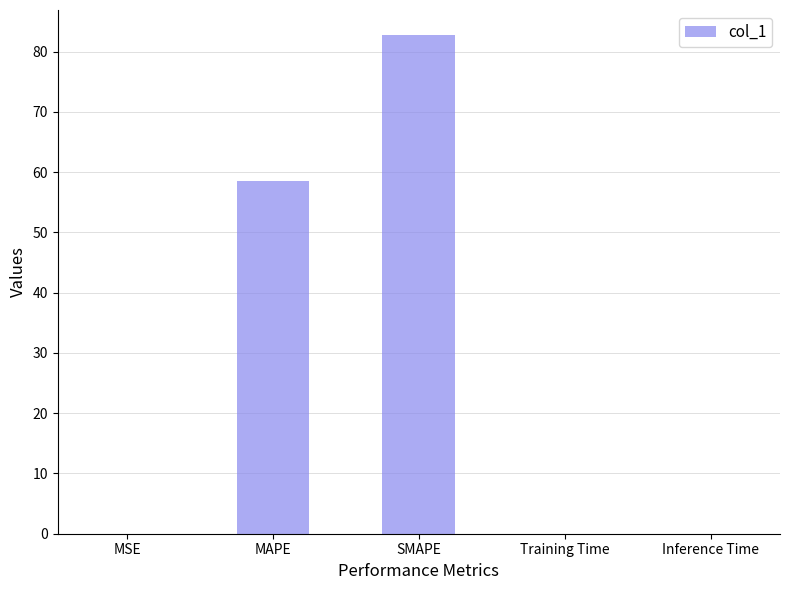

What is the sum of all values?

141.3